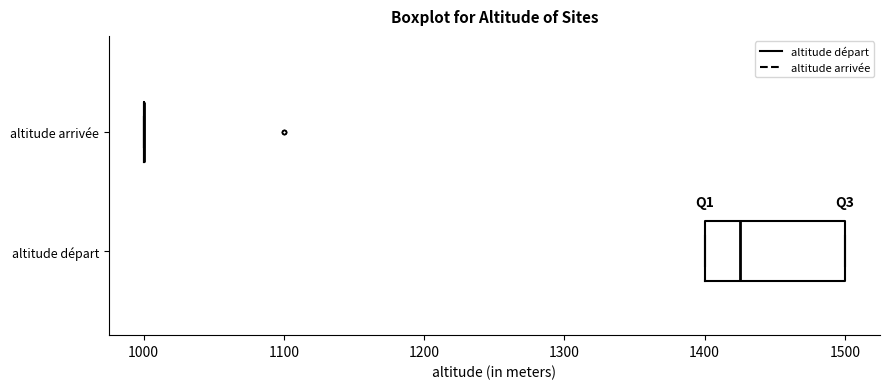

Reading bottom to top, transcribe this box plot: for each box, give where its median line is, the range the box spans, and where its two whiskers end, as read against the x-axis. The values are not printed on the chart, so give them approximately, as read against the axis.

altitude départ: median 1430, box 1400 to 1500, whiskers 1400 to 1500
altitude arrivée: box collapsed to a line at 1000, whiskers 1000 to 1000